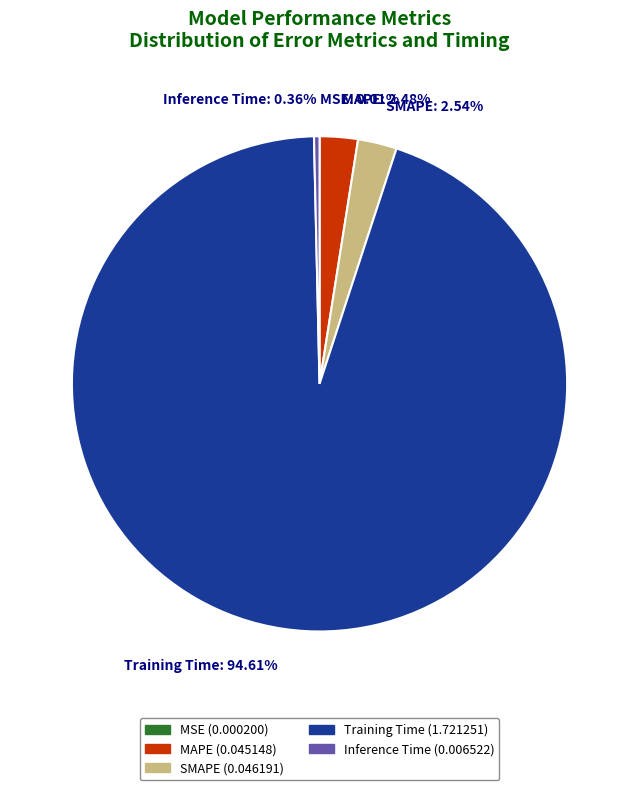

Combined, do SMAPE and Training Time account for over 50%?

Yes